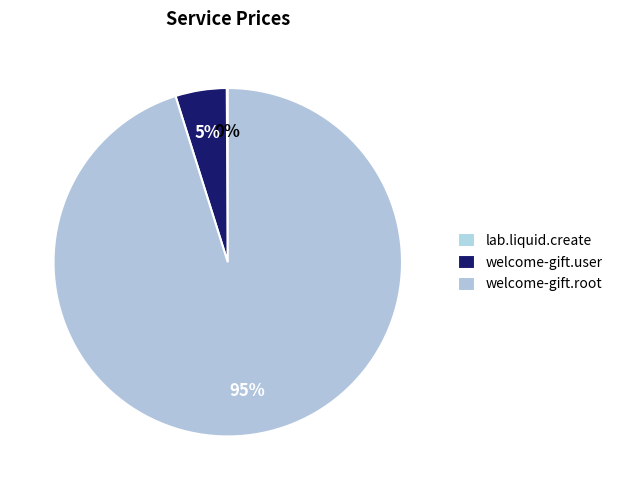

Which has a higher value, lab.liquid.create or welcome-gift.user?

welcome-gift.user